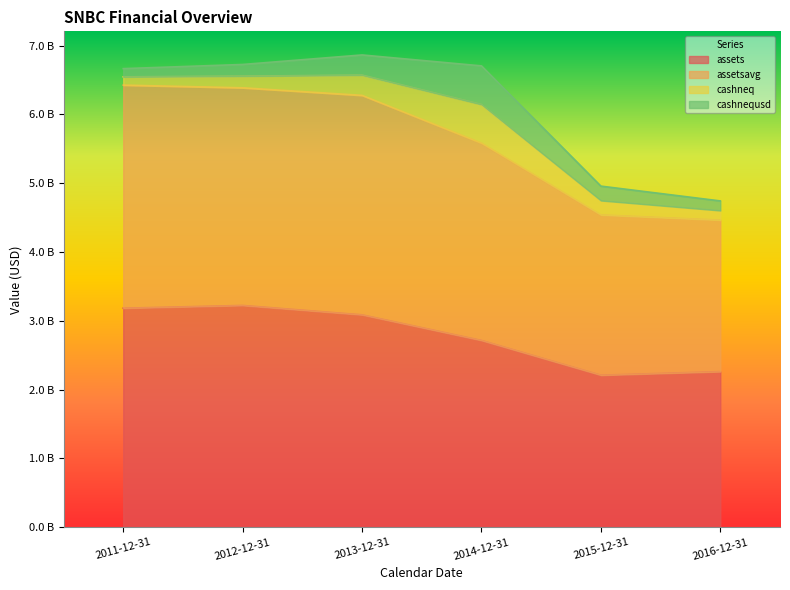

The assets series shows 4.0 at 2016-12-31. True or false?

False